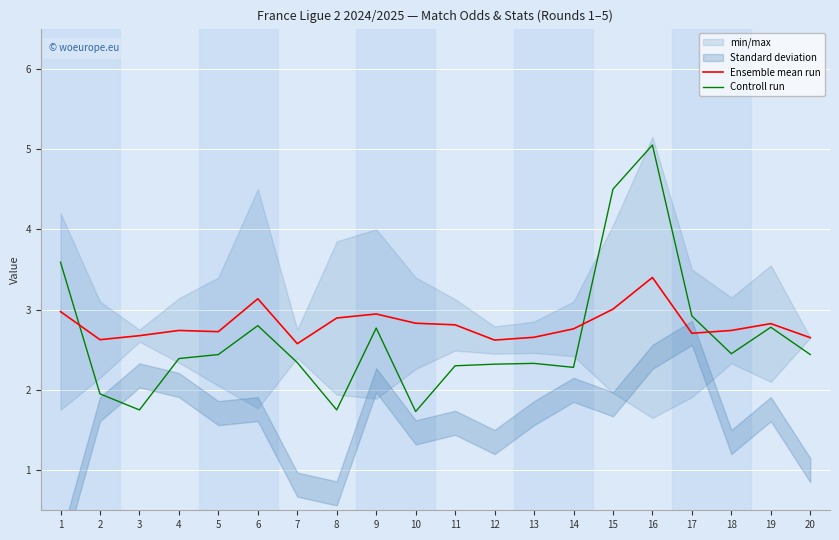

Count the number of categories in the chart.

20